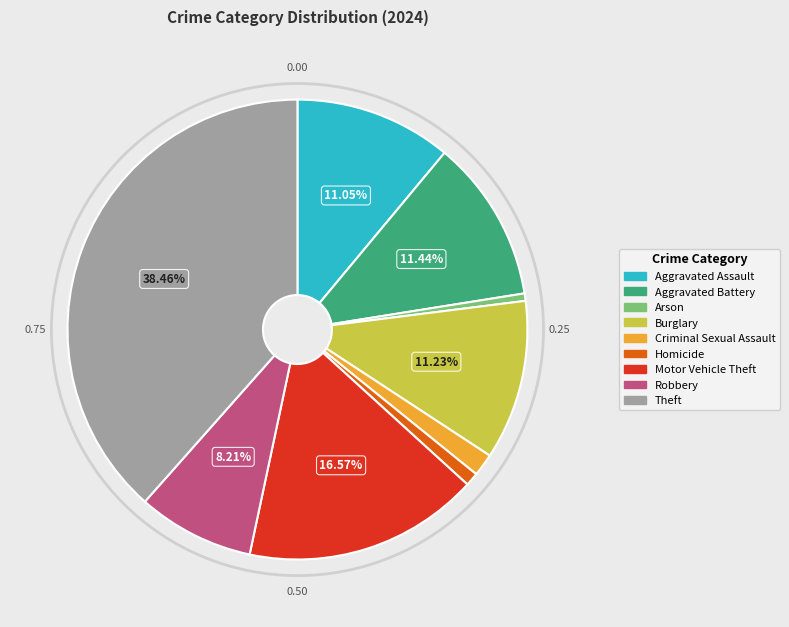

What percentage is the Arson slice, to the nearest percent?

1%